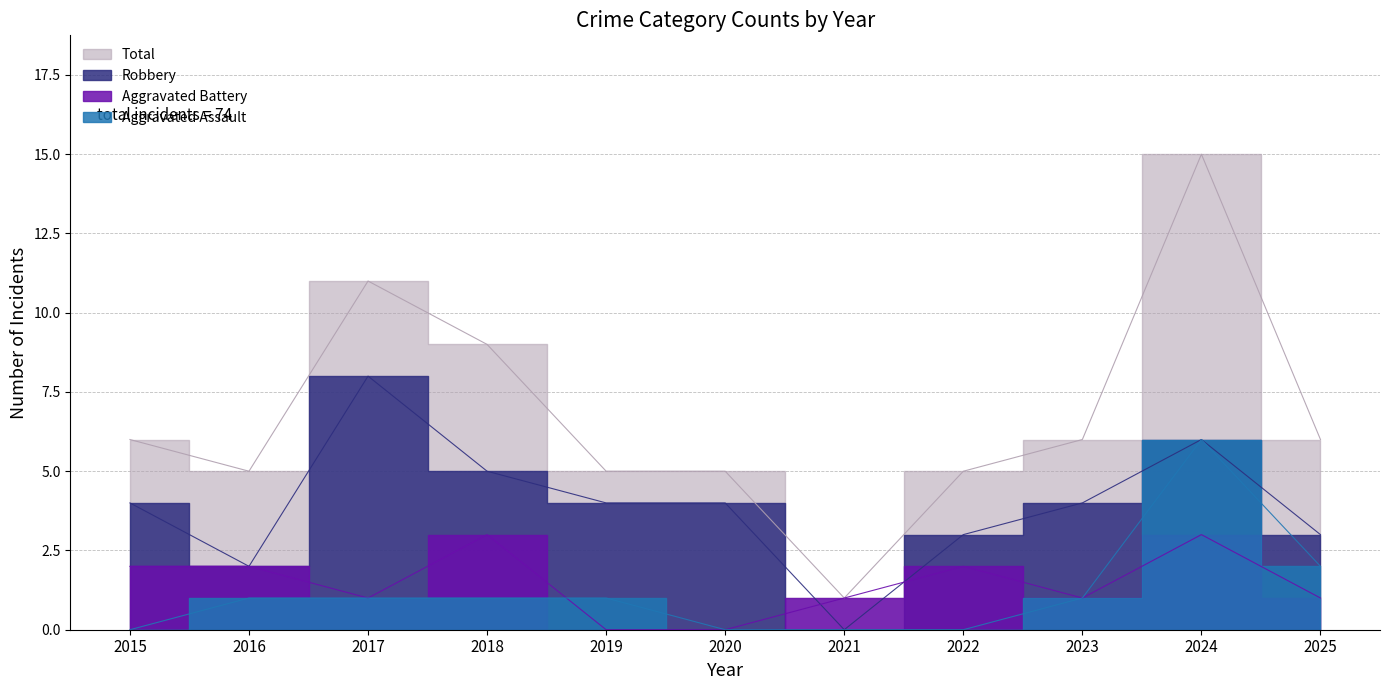

The value of Aggravated Battery at 2023 is 1. True or false?

True